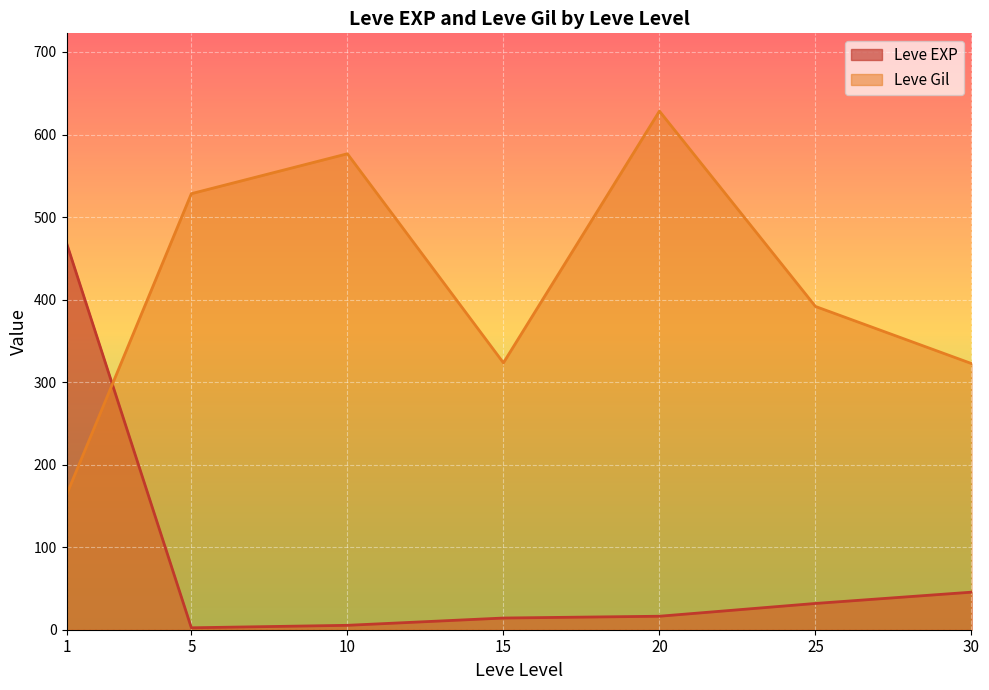

What is the difference between the highest and lowest values at 10?

571.3